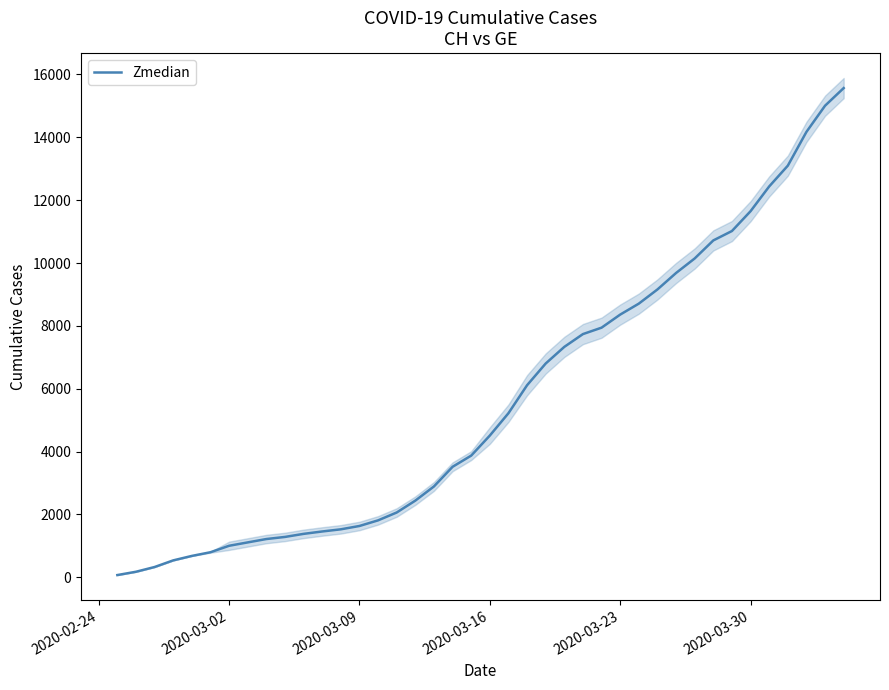

What is the smallest value displayed?

73.0